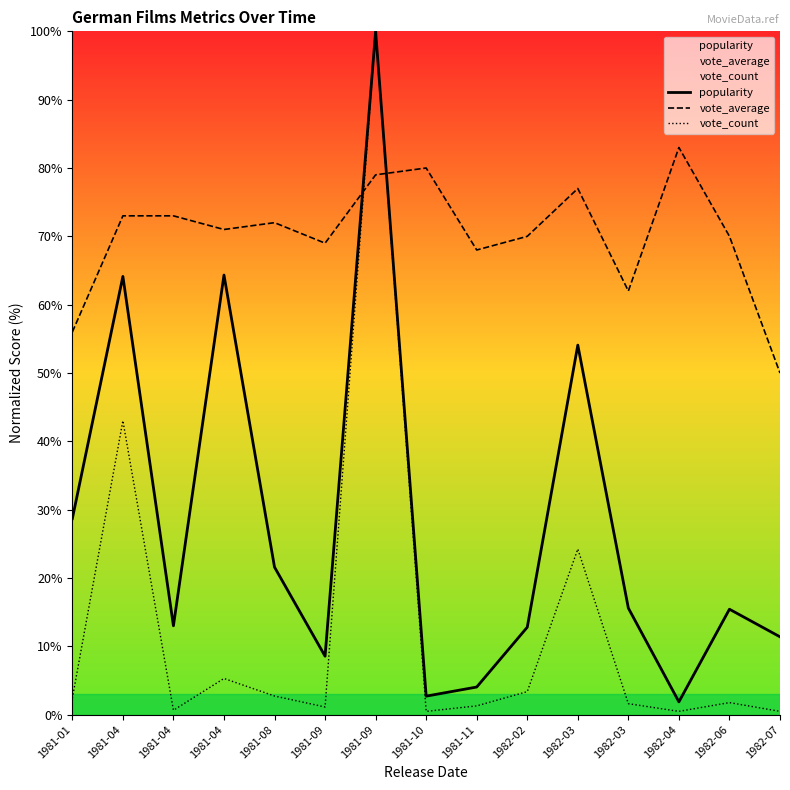

What is the spread (max minus min) of values at 1982-06?

68.2